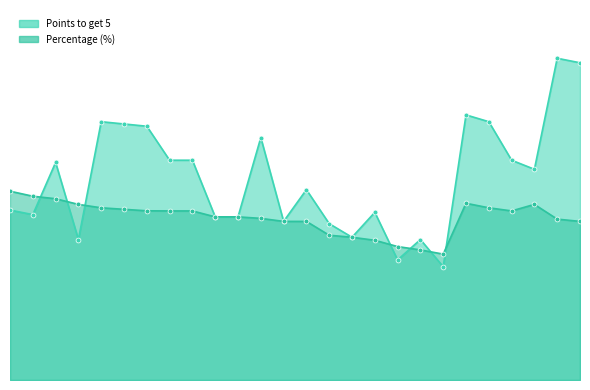

What is the smallest value displayed?

50.0